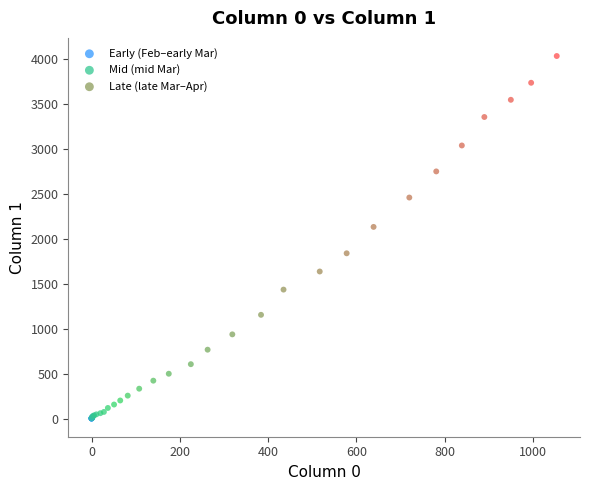

Which series has the largest Y range (max minus min)?

Late (late Mar–Apr)